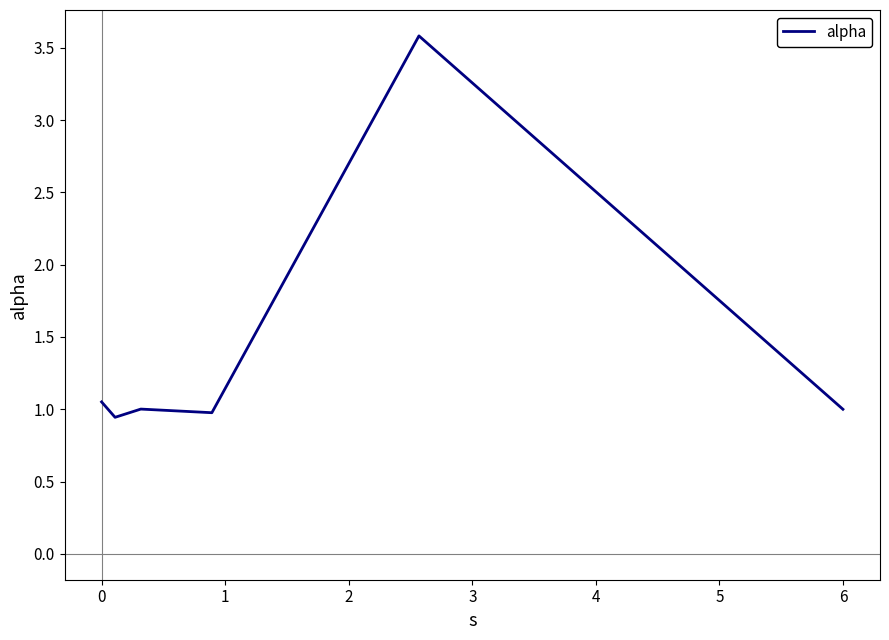

How many distinct data groups are displayed?

1